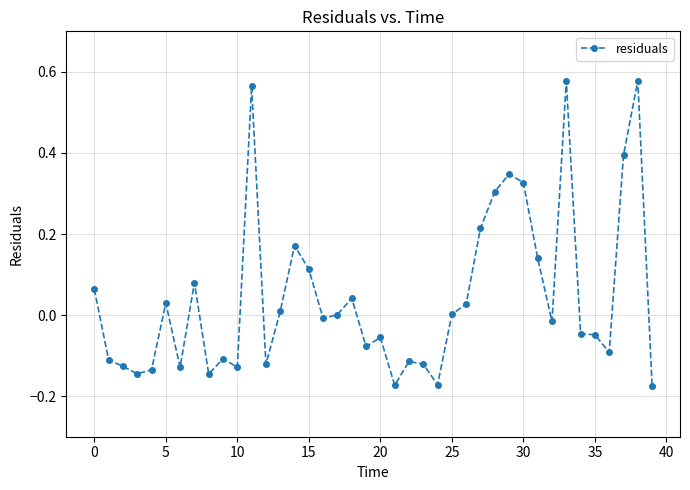

What is the sum of all values?

1.7